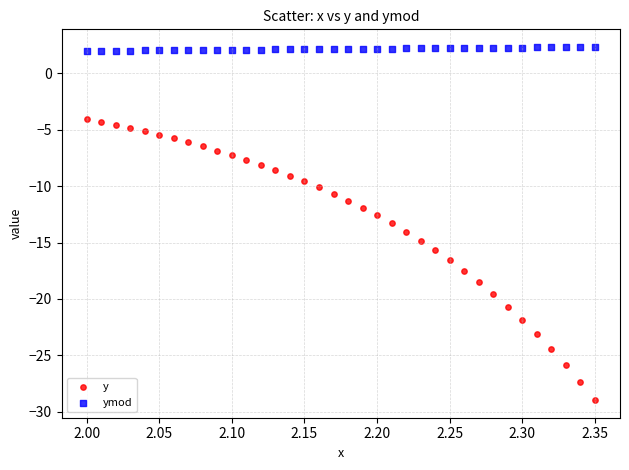

What are all the series names shown in the legend?

y, ymod